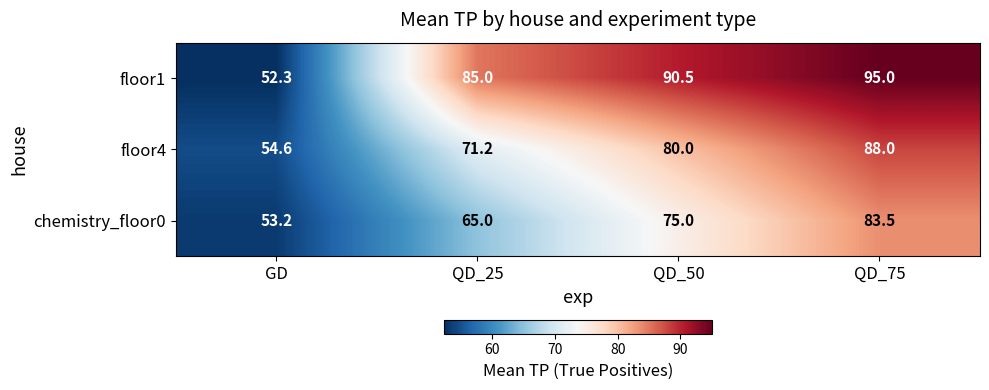

What is the total value across all series at QD_25?

221.2